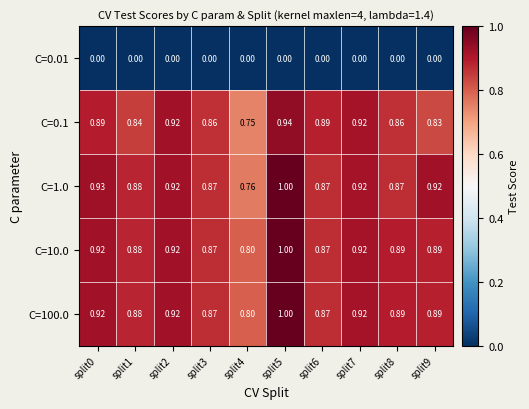

What is the total value across all series at split1?

3.5